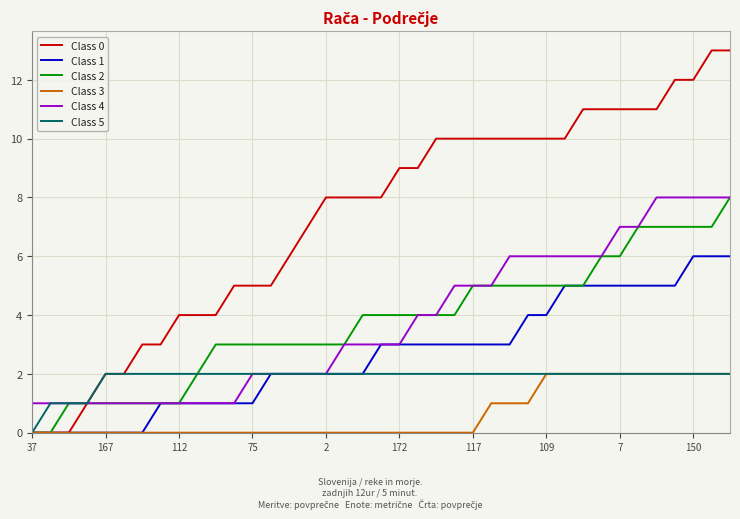

Which series has the largest total across all categories?

Class 0